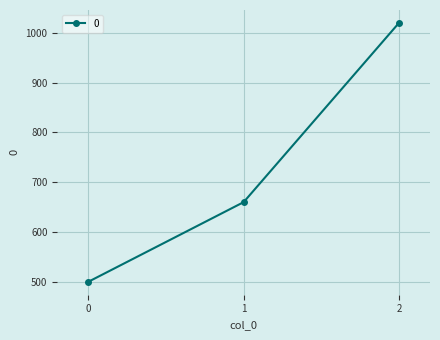

At which category does the chart reach its peak across all series?

2